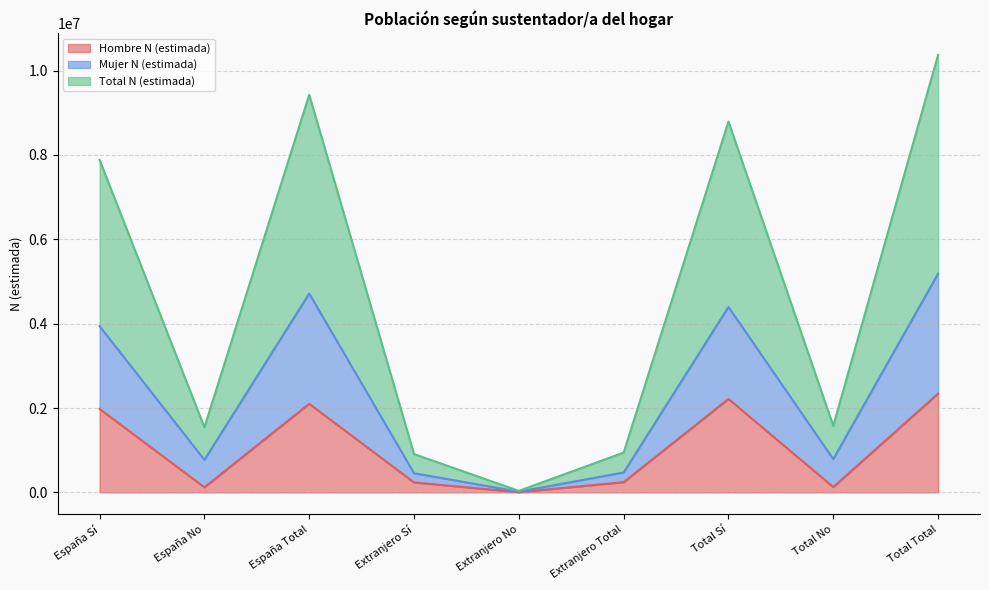

How many lines are shown in the chart?

3